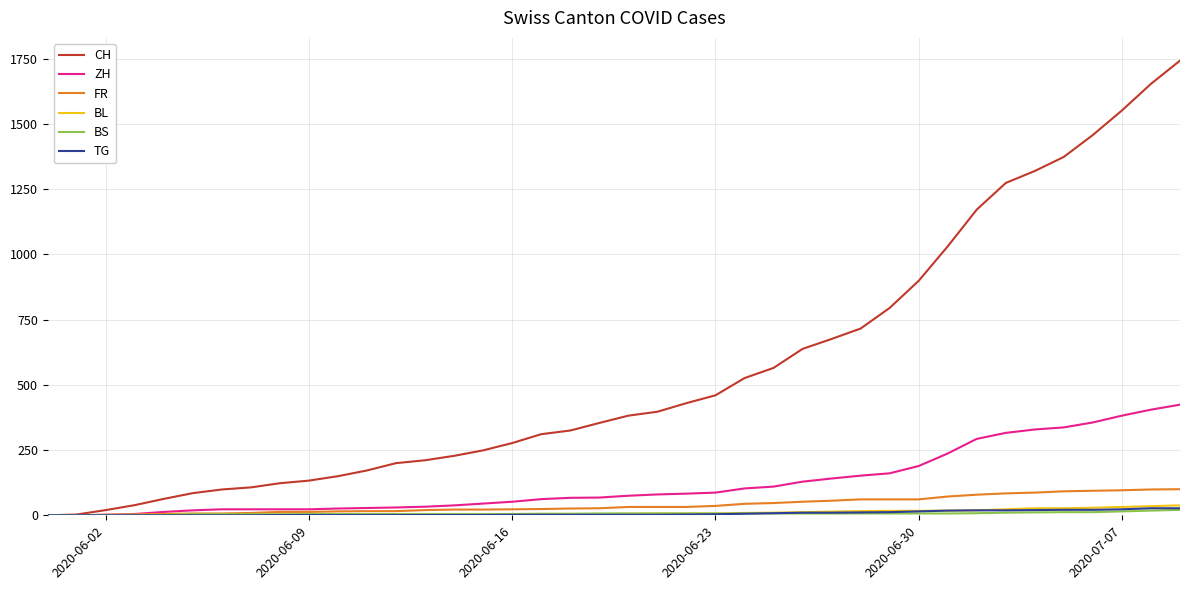

Which series has the largest range (max minus min)?

CH